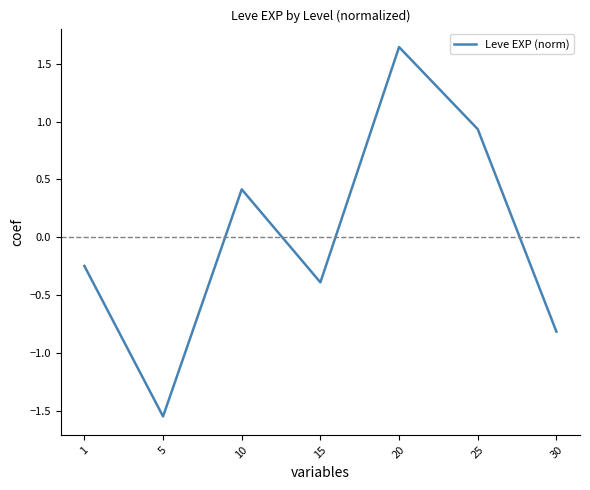

Which has a higher value, 5 or 25?

25